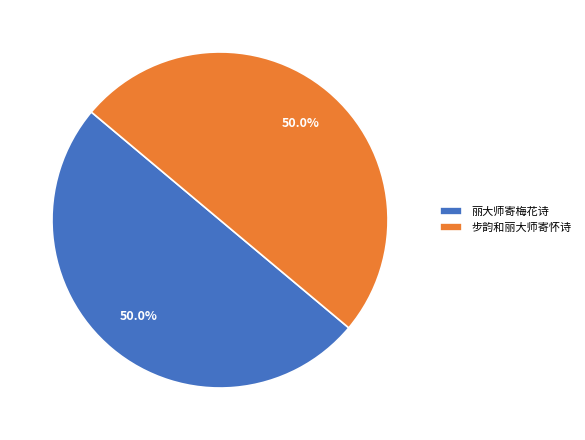

To the nearest percent, what is the average slice percentage?

50%